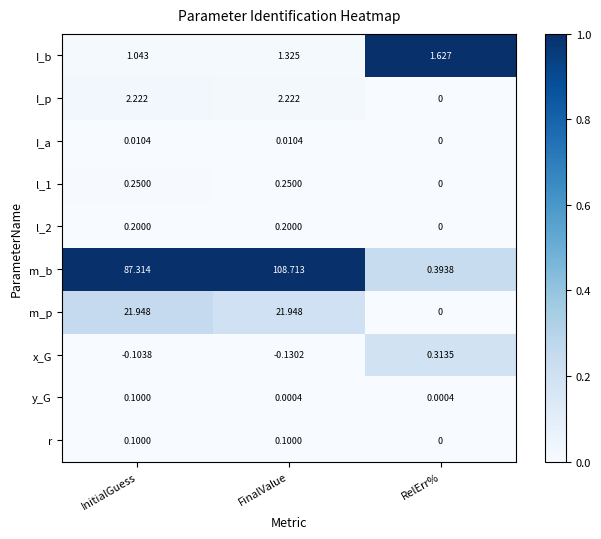

Count the number of categories in the chart.

3